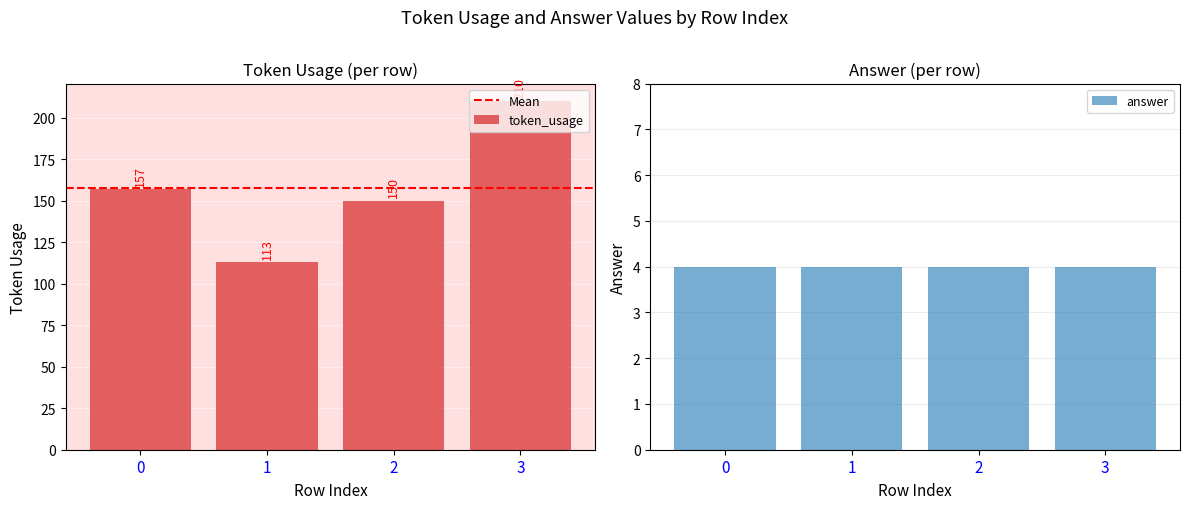

Reading left to right, transcribe all the data shown in this chart.

0=157	1=113	2=150	3=210